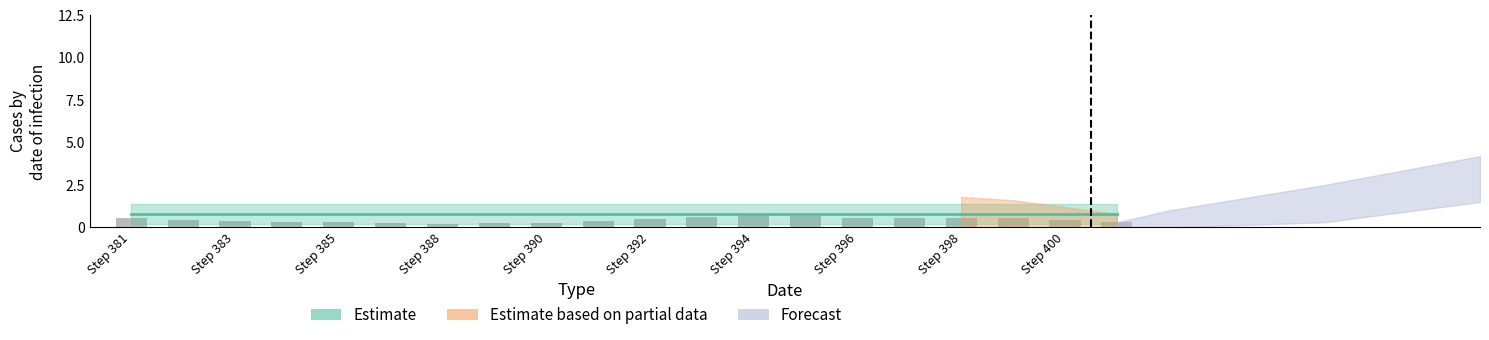

What is the value of the 13th bar from the left?

0.7